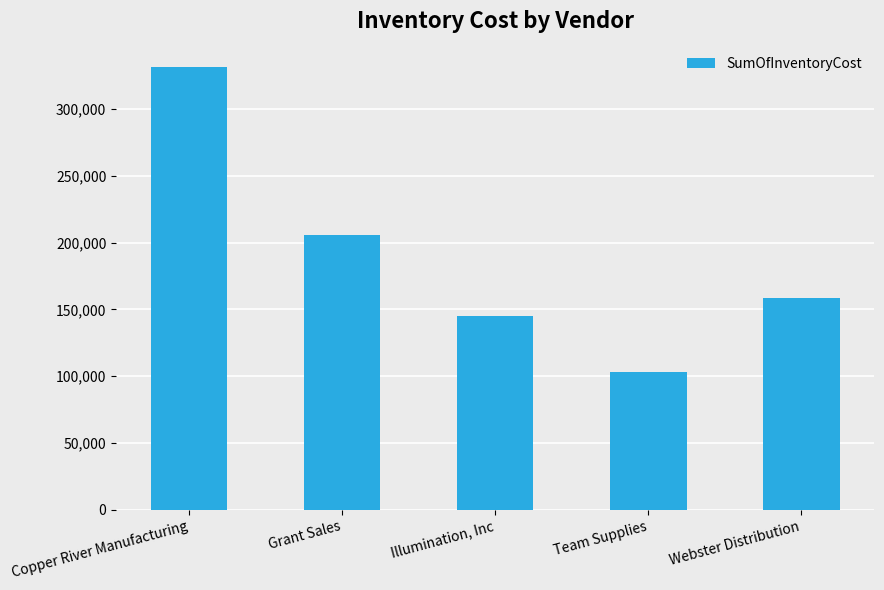

What is the minimum value shown in the chart?

103238.9